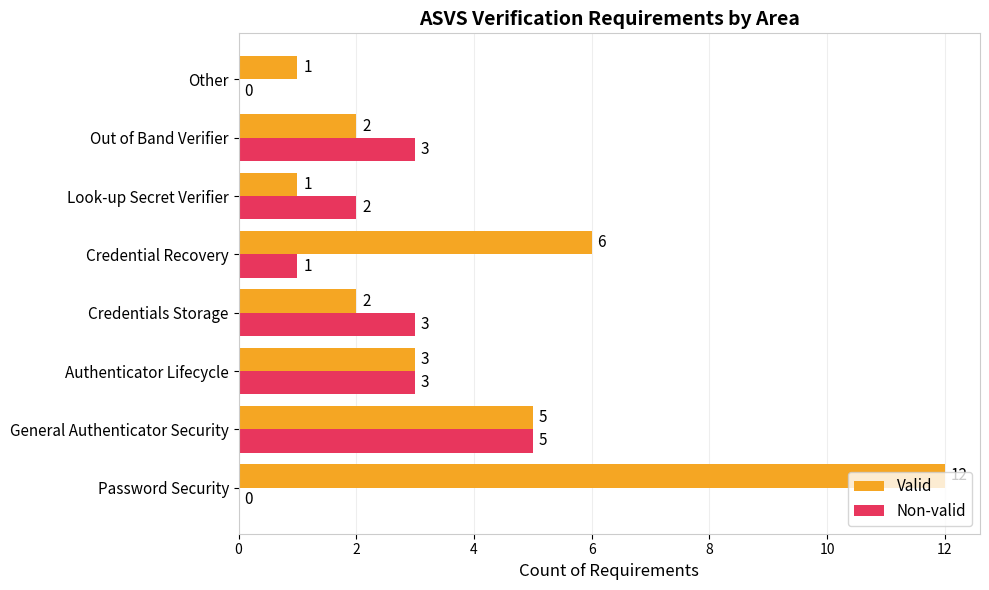

Where is Valid nearest to the value 6?

Credential Recovery